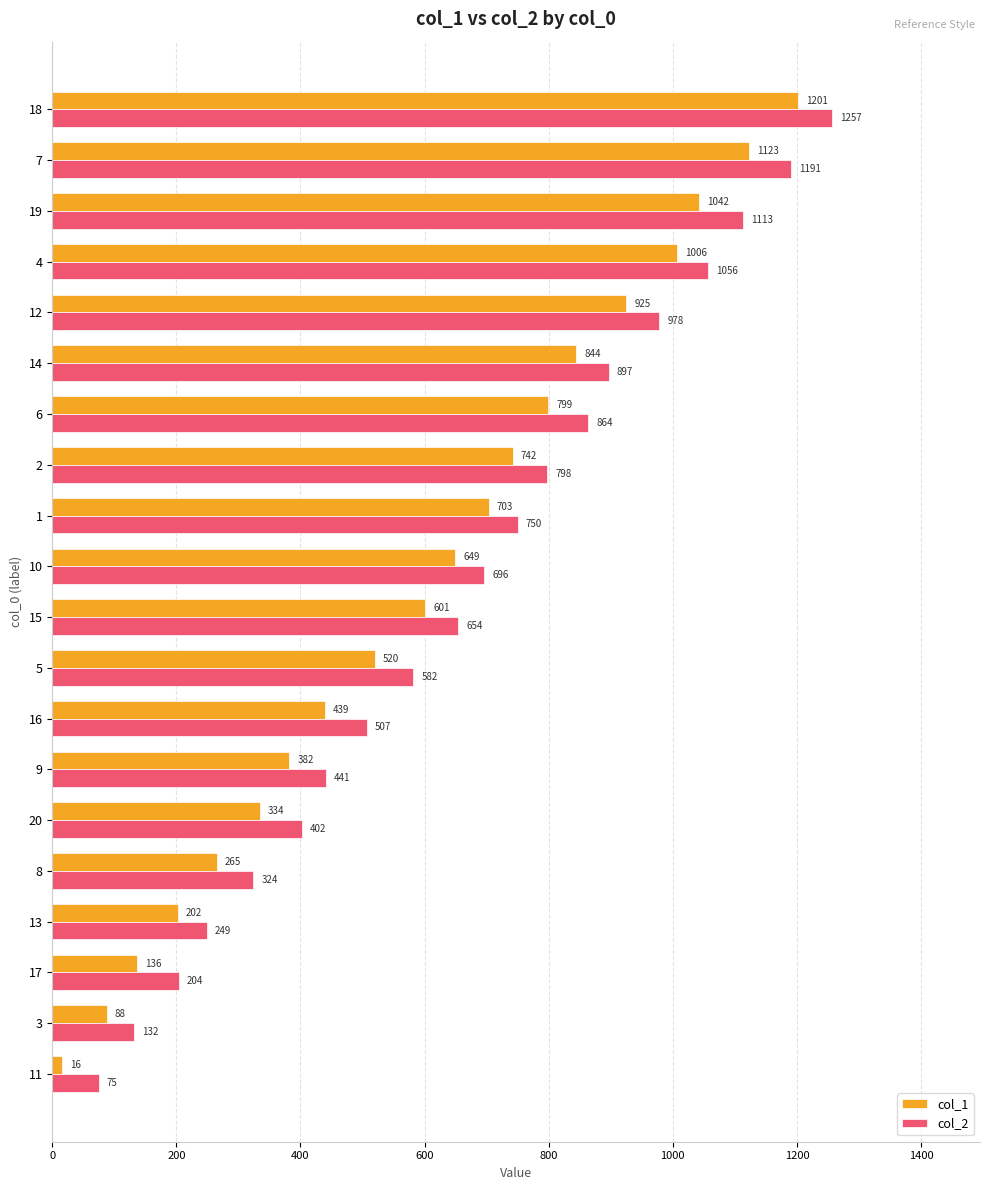

Which series has the largest range (max minus min)?

col_1